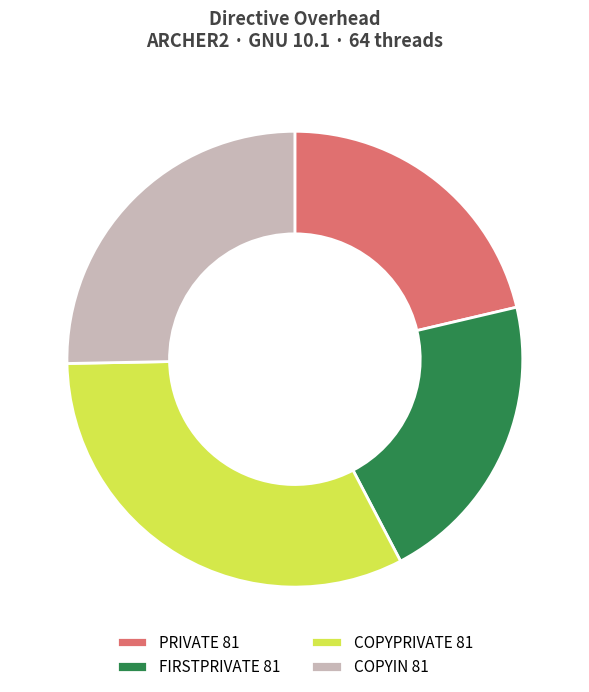

Combined, do PRIVATE 81 and COPYPRIVATE 81 account for over 50%?

Yes